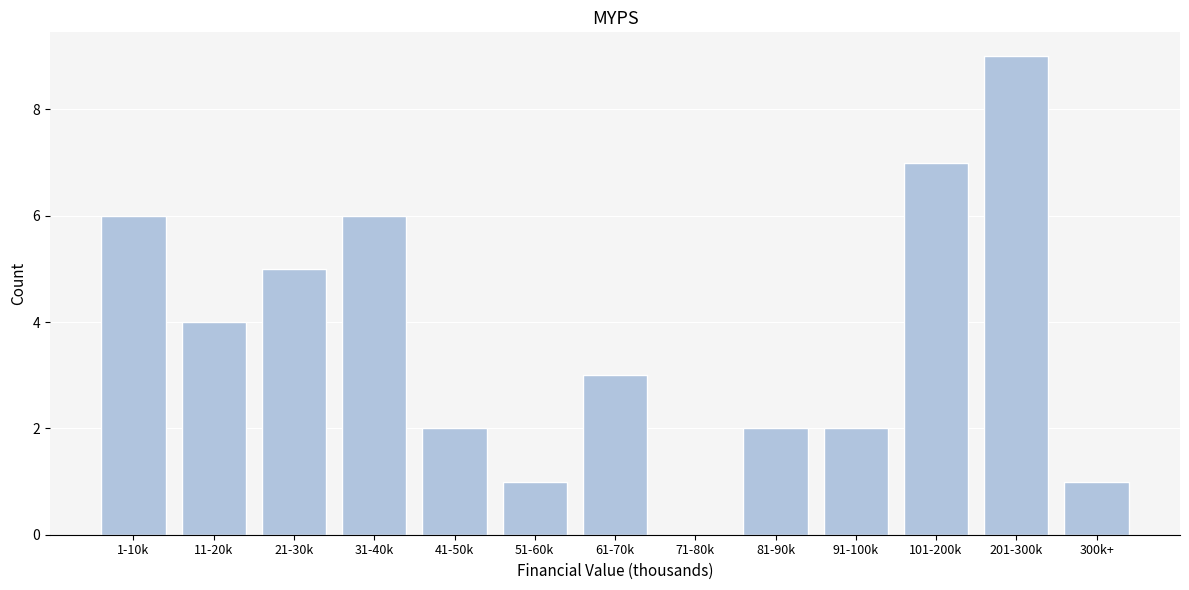

Reading right to left, list all the values displayed in this chart.

300k+=1	201-300k=9	101-200k=7	91-100k=2	81-90k=2	71-80k=0	61-70k=3	51-60k=1	41-50k=2	31-40k=6	21-30k=5	11-20k=4	1-10k=6